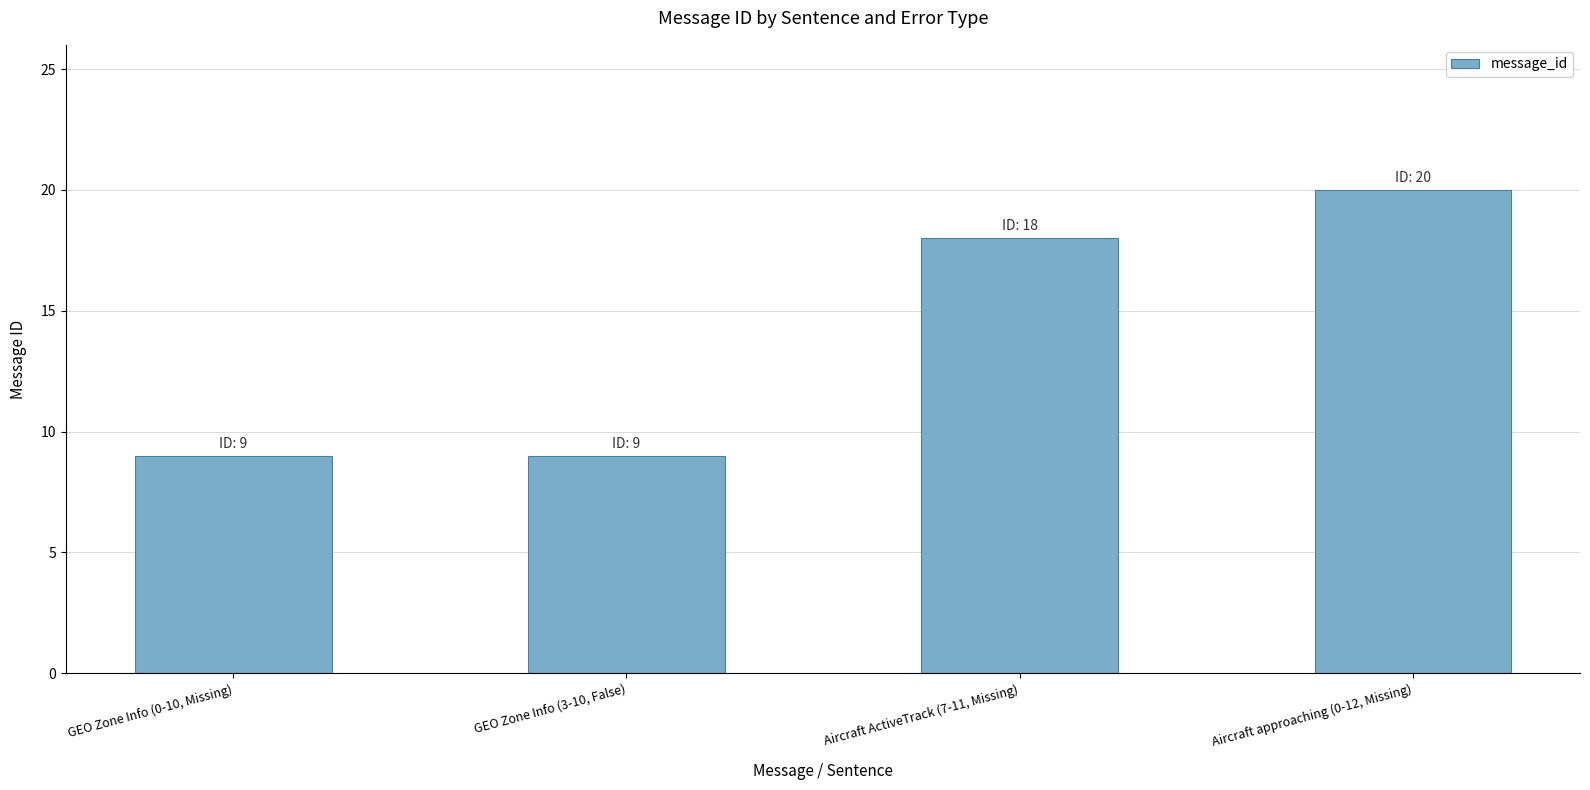

Which category has the highest value across all series?

Aircraft approaching (0-12, Missing)